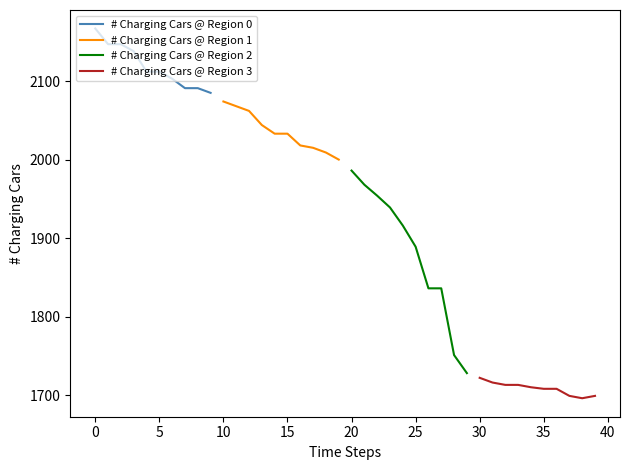

Reading right to left, list all the values displayed in this chart.

# Charging Cars @ Region 0: 2085	2091	2091	2103	2112	2112	2138	2147	2147	2167
# Charging Cars @ Region 1: 2000	2009	2015	2018	2033	2033	2044	2062	2068	2074
# Charging Cars @ Region 2: 1728	1751	1836	1836	1889	1916	1939	1954	1968	1986
# Charging Cars @ Region 3: 1699	1696	1699	1708	1708	1710	1713	1713	1716	1722